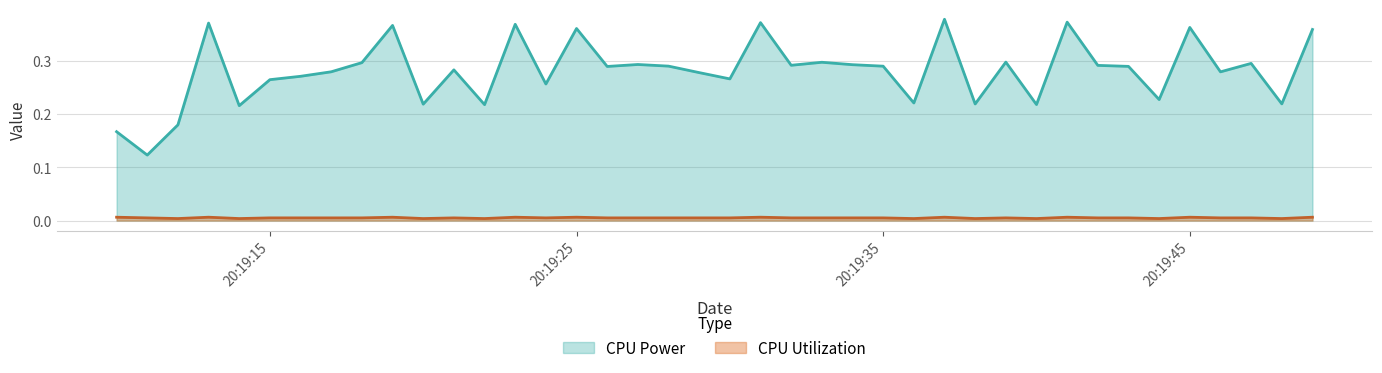

How many lines are shown in the chart?

2